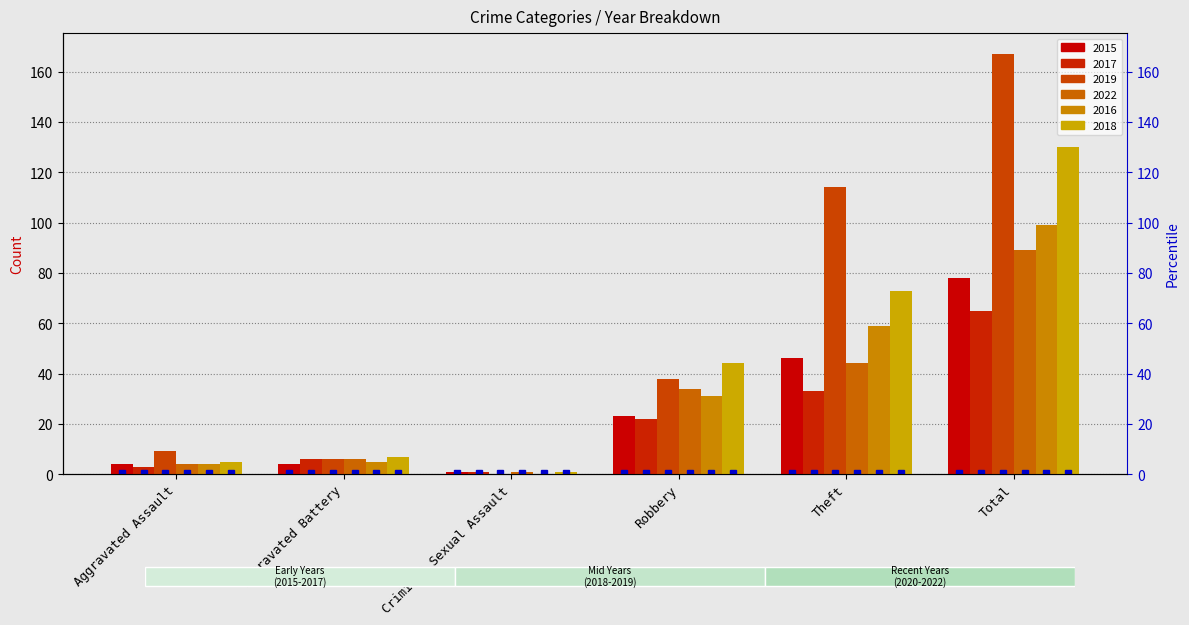

Reading left to right, list all the values displayed in this chart.

2015: Aggravated Assault=4	Aggravated Battery=4	Criminal Sexual Assault=1	Robbery=23	Theft=46	Total=78
2017: Aggravated Assault=3	Aggravated Battery=6	Criminal Sexual Assault=1	Robbery=22	Theft=33	Total=65
2019: Aggravated Assault=9	Aggravated Battery=6	Criminal Sexual Assault=0	Robbery=38	Theft=114	Total=167
2022: Aggravated Assault=4	Aggravated Battery=6	Criminal Sexual Assault=1	Robbery=34	Theft=44	Total=89
2016: Aggravated Assault=4	Aggravated Battery=5	Criminal Sexual Assault=0	Robbery=31	Theft=59	Total=99
2018: Aggravated Assault=5	Aggravated Battery=7	Criminal Sexual Assault=1	Robbery=44	Theft=73	Total=130